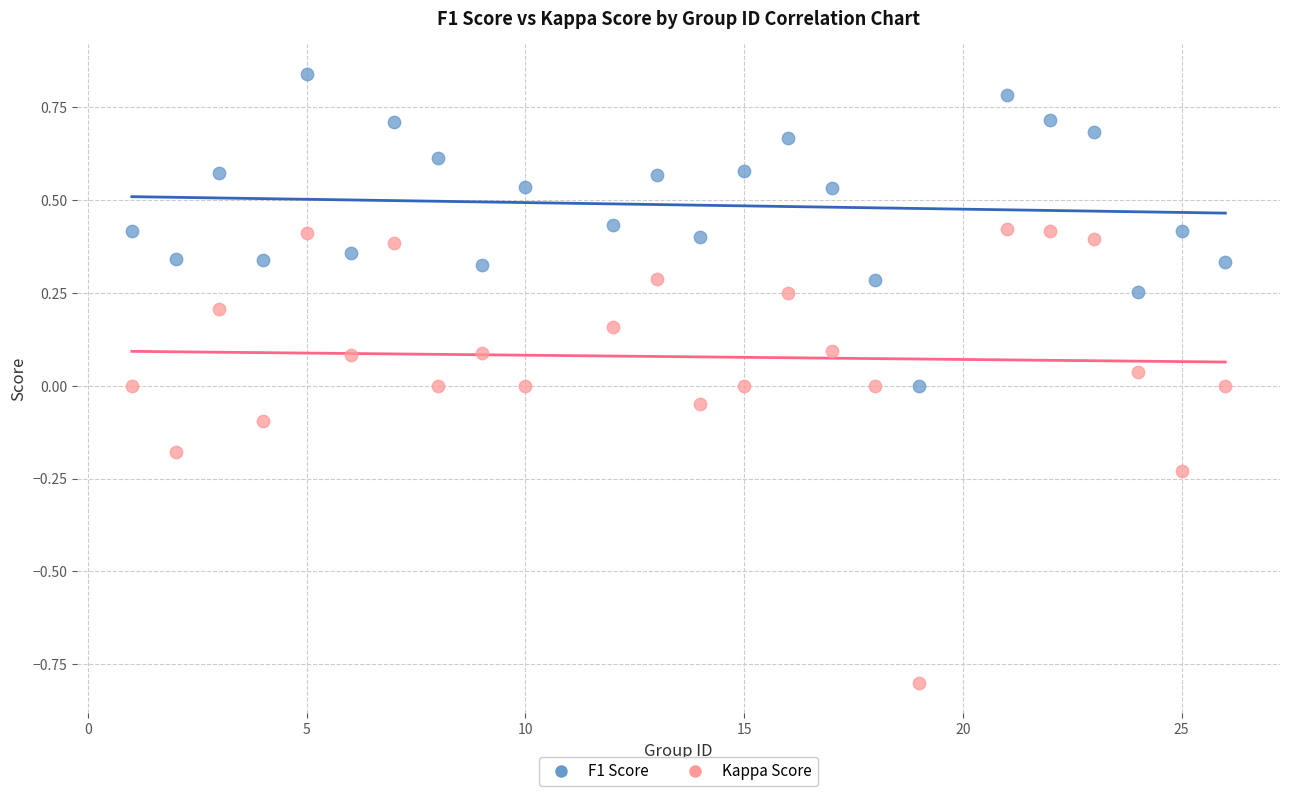

Which series contains the lowest Y value?

Kappa Score